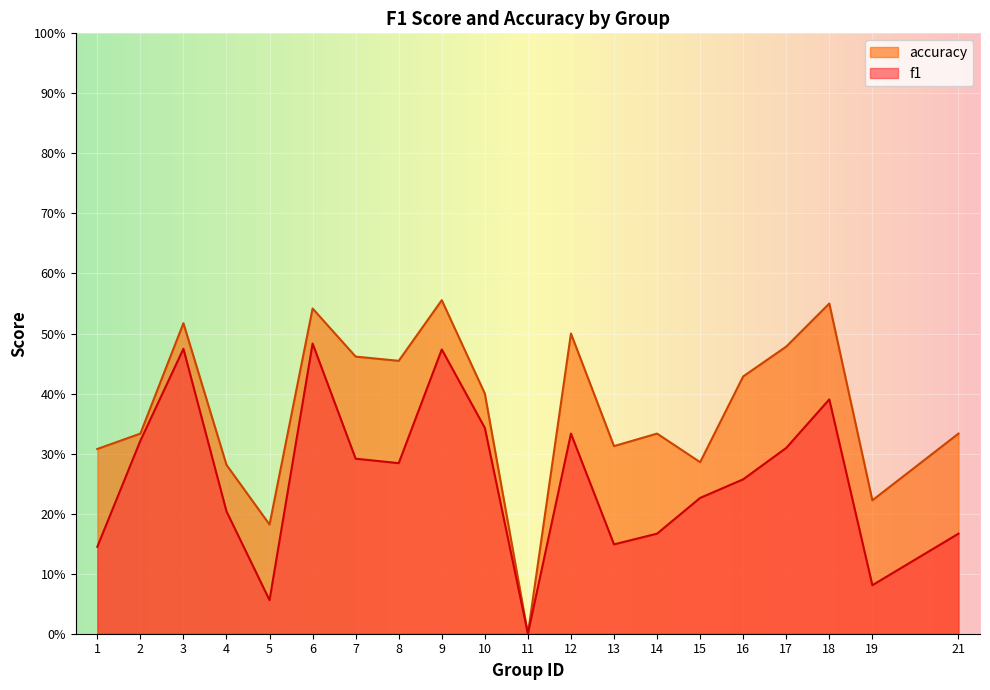

List the labels in order of f1 value, smallest first.

11, 5, 19, 1, 13, 14, 21, 4, 15, 16, 8, 7, 17, 2, 12, 10, 18, 9, 3, 6